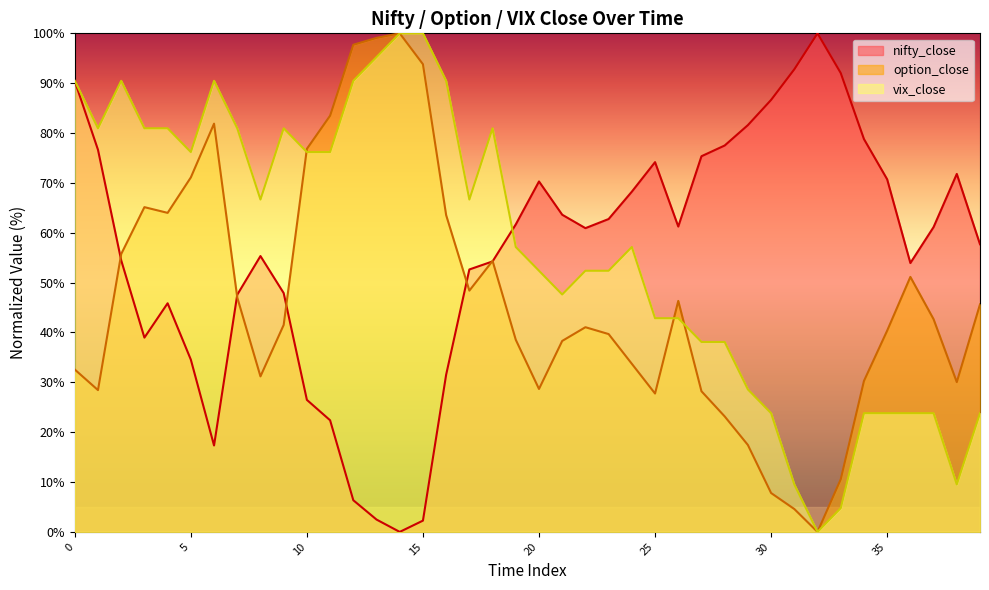

What is the value of the option_close point at the 12th from the left?

83.5